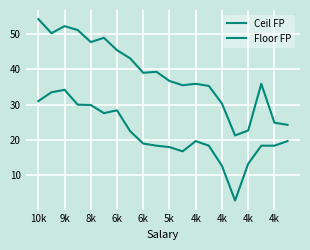

Is this an area chart (filled region under the line)?

No